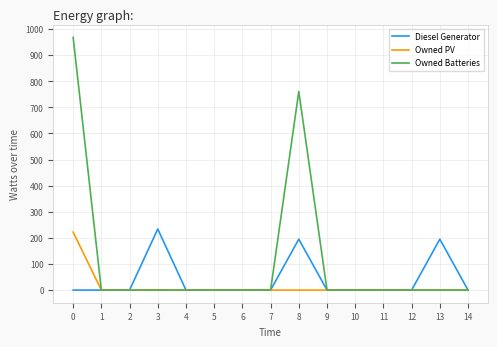

Which series has the widest spread of values?

Owned Batteries